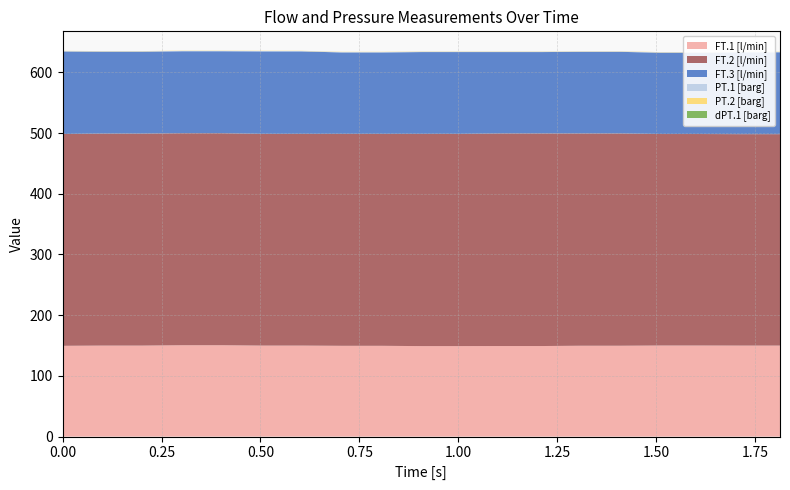

Reading left to right, extract all data points from this chart.

FT.1 [l/min]: 0=149.6	1=149.9	2=149.9	3=150.5	4=150.5	5=149.9	6=149.9	7=149.6	8=149.6	9=149.1	10=149.1	11=149.2	12=149.2	13=149.7	14=149.7	15=150.0	16=150.0	17=149.9	18=149.9
FT.2 [l/min]: 0=348.9	1=349.3	2=349.3	3=349.3	4=349.3	5=348.8	6=348.8	7=349.2	8=349.2	9=349.7	10=349.7	11=350.3	12=350.3	13=349.8	14=349.8	15=348.4	16=348.4	17=348.3	18=348.3
FT.3 [l/min]: 0=136.0	1=134.9	2=134.9	3=135.0	4=135.0	5=135.9	6=135.9	7=134.2	8=134.2	9=134.8	10=134.8	11=134.0	12=134.0	13=134.4	14=134.4	15=133.9	16=133.9	17=134.9	18=134.9
PT.1 [barg]: 0=0.6	1=0.6	2=0.6	3=0.6	4=0.6	5=0.7	6=0.7	7=0.6	8=0.6	9=0.7	10=0.7	11=0.6	12=0.6	13=0.7	14=0.7	15=0.6	16=0.6	17=0.6	18=0.6
PT.2 [barg]: 0=0.4	1=0.4	2=0.4	3=0.4	4=0.4	5=0.4	6=0.4	7=0.4	8=0.4	9=0.4	10=0.4	11=0.4	12=0.4	13=0.4	14=0.4	15=0.4	16=0.4	17=0.4	18=0.4
dPT.1 [barg]: 0=0.0	1=0.0	2=0.0	3=0.0	4=0.0	5=0.0	6=0.0	7=0.0	8=0.0	9=0.0	10=0.0	11=0.0	12=0.0	13=0.0	14=0.0	15=0.0	16=0.0	17=0.0	18=0.0